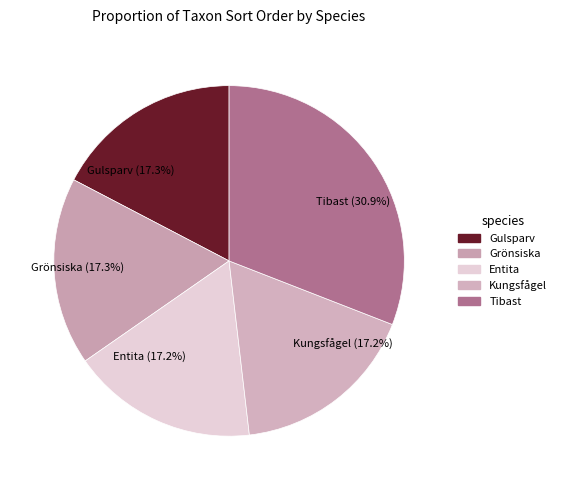

How many slices are in this pie chart?

5